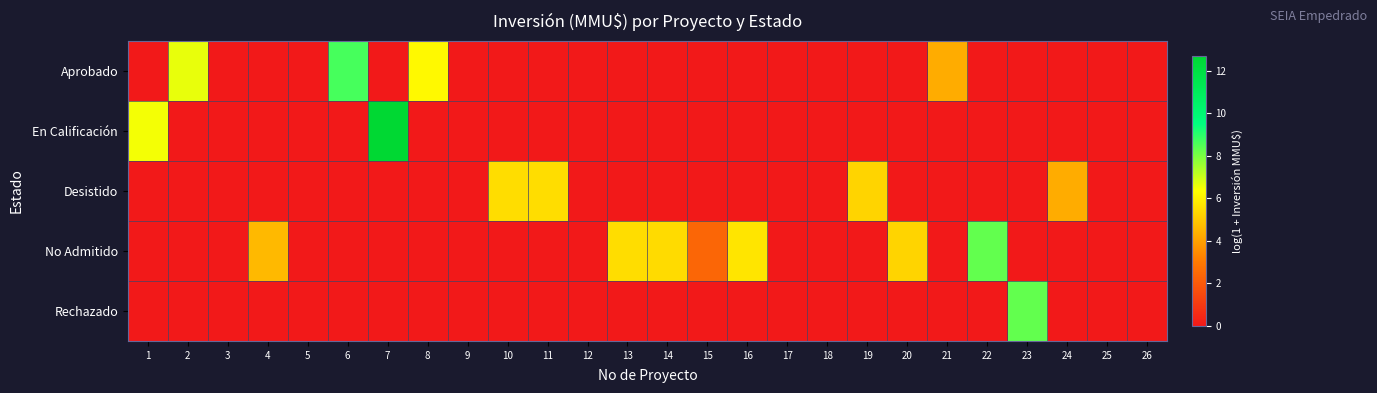

How many categories are shown in the chart?

26